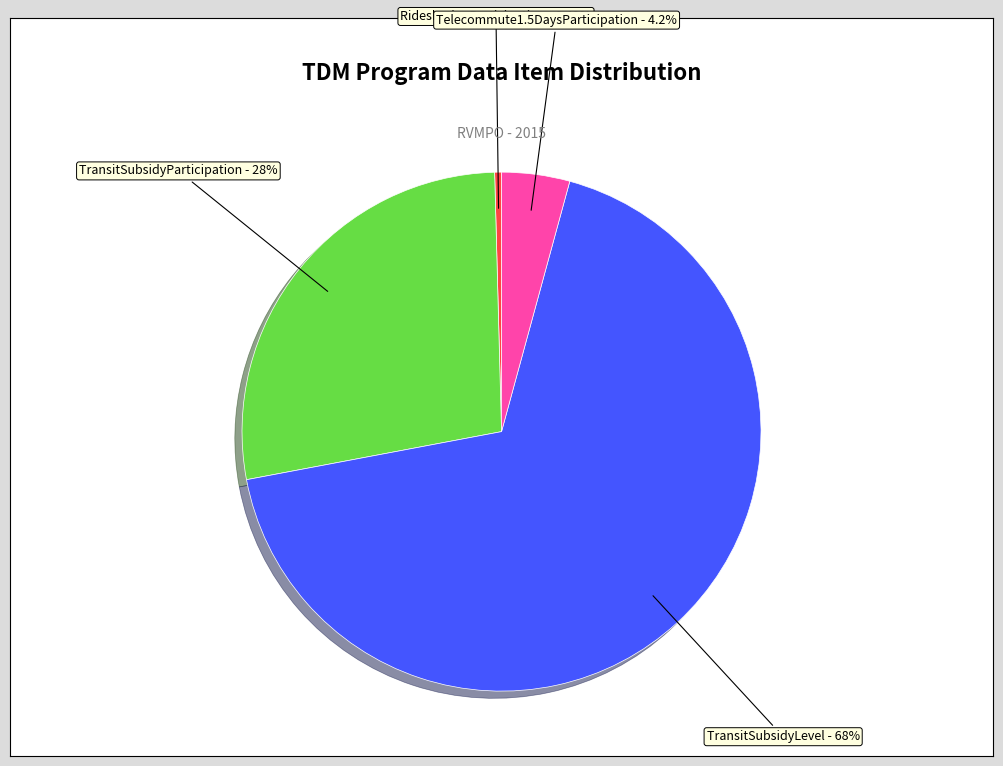

Does any single category account for the majority?

Yes